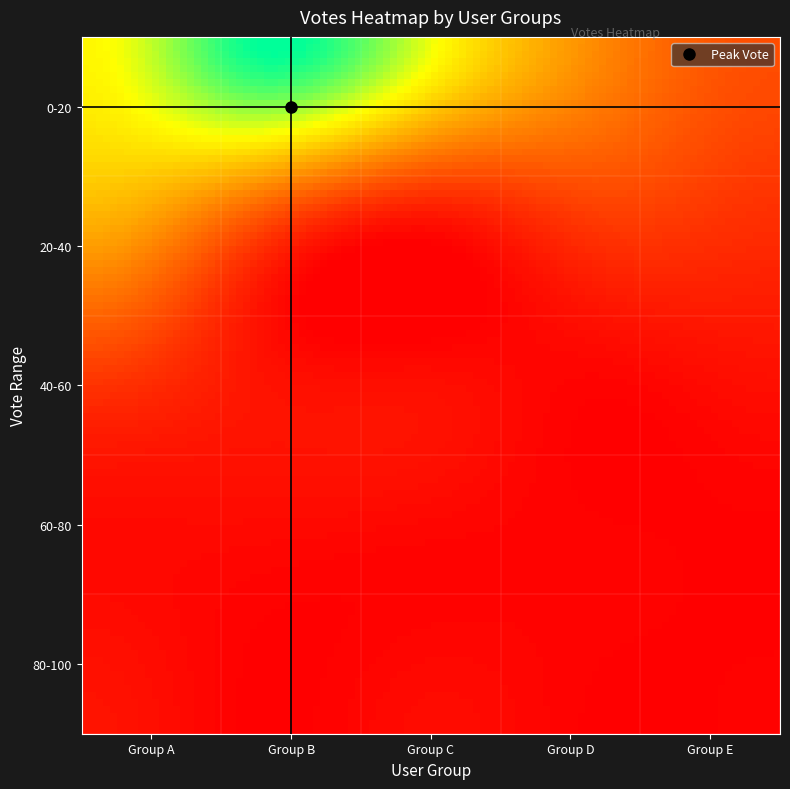

How many series are shown in this chart?

5